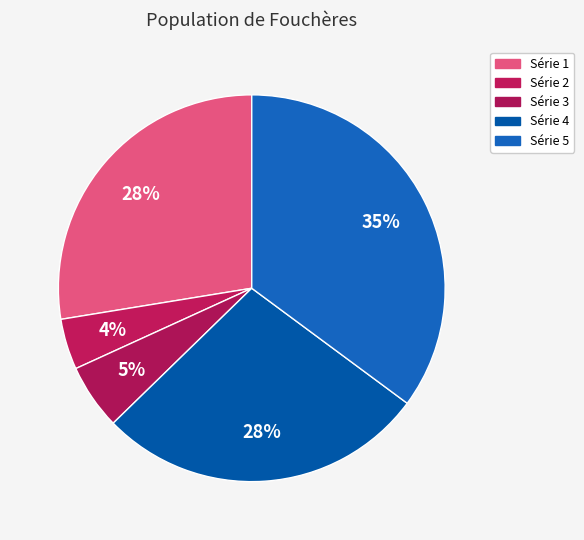

Count the number of slices in the pie.

5